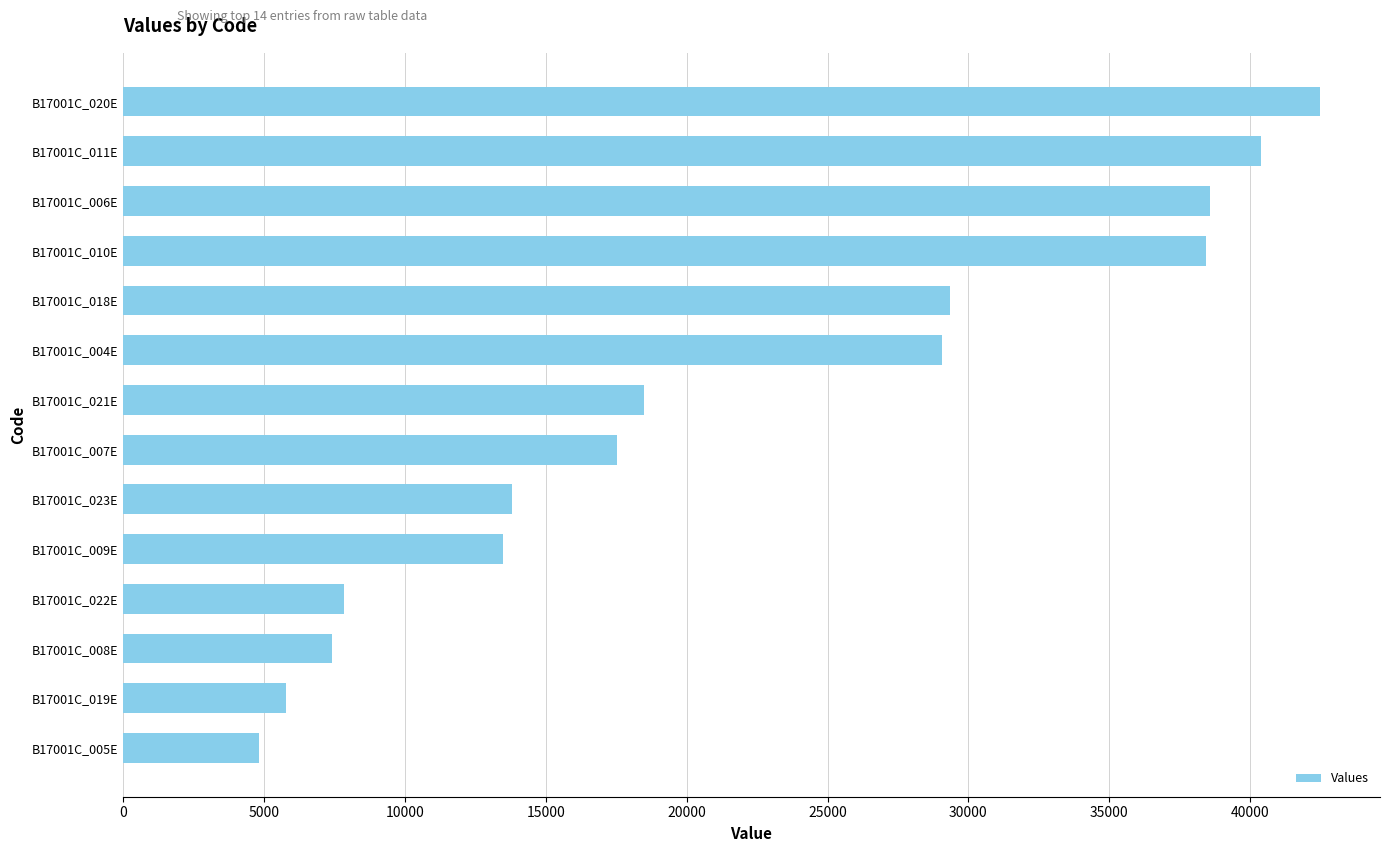

At which category does the chart reach its minimum across all series?

B17001C_005E